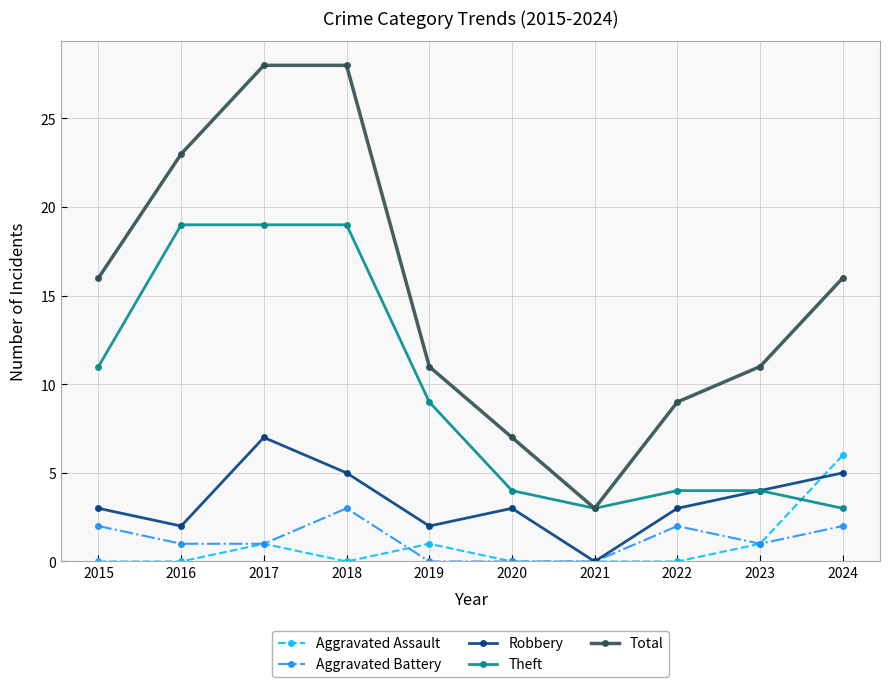

Which series has the largest total across all categories?

Total